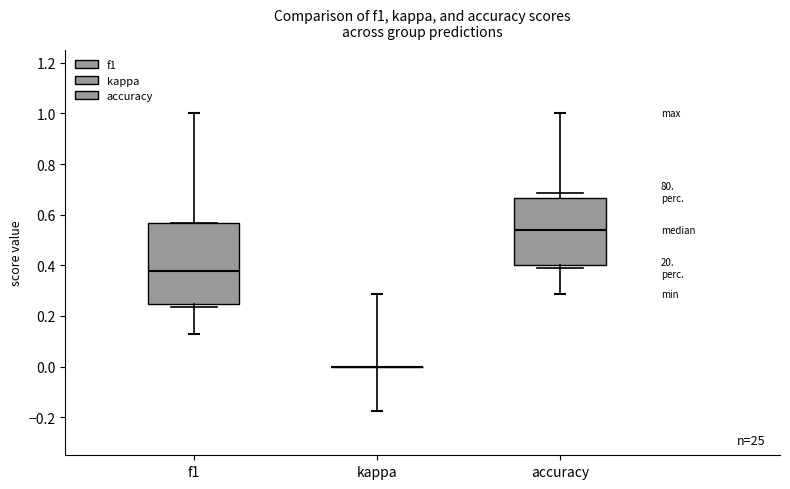

Reading left to right, read every box against the y-axis: the position of its median line, the range the box covers, and the ends of its whiskers. The values are not printed on the chart, so give them approximately, as read against the axis.

f1: median 0.38, box 0.24 to 0.56, whiskers 0.24 (just below the box's lower edge) to 0.56
kappa: box collapsed to a line at 0.00, whiskers 0.00 to 0.00
accuracy: median 0.54, box 0.40 to 0.66, whiskers 0.38 to 0.68